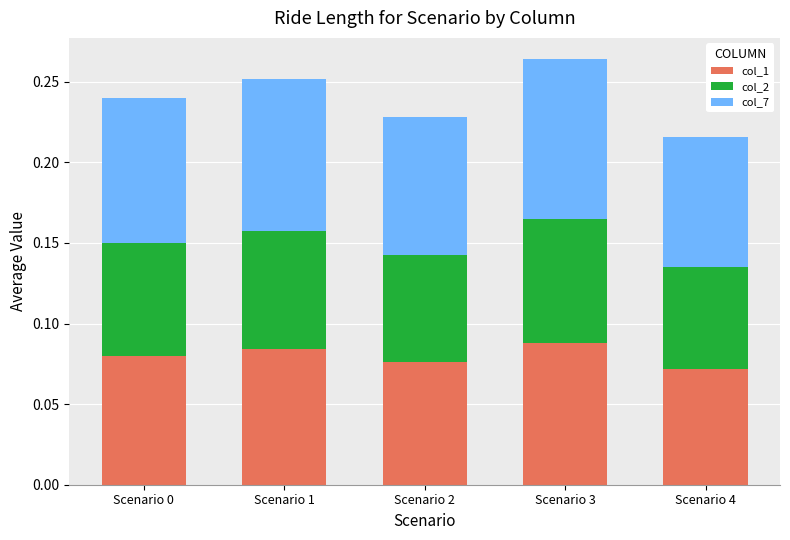

Count the col_1 values in the range 0 to 1.

5